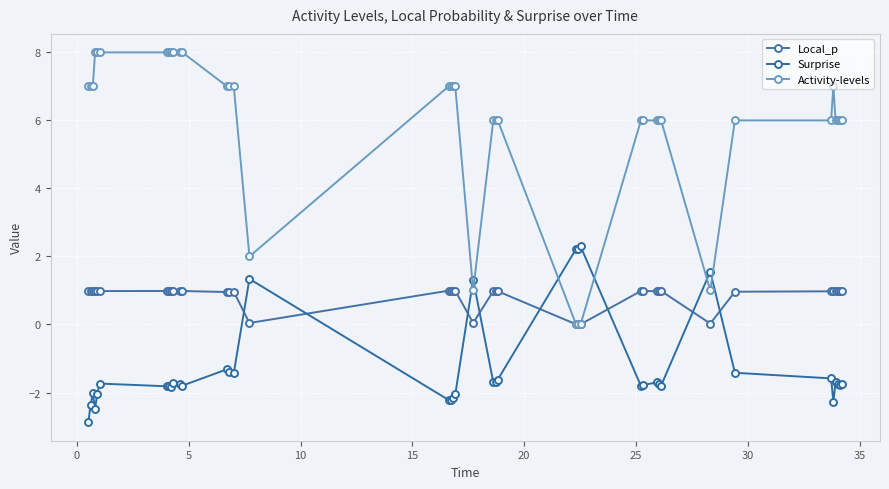

How many times do Activity-levels and Local_p cross each other?

2